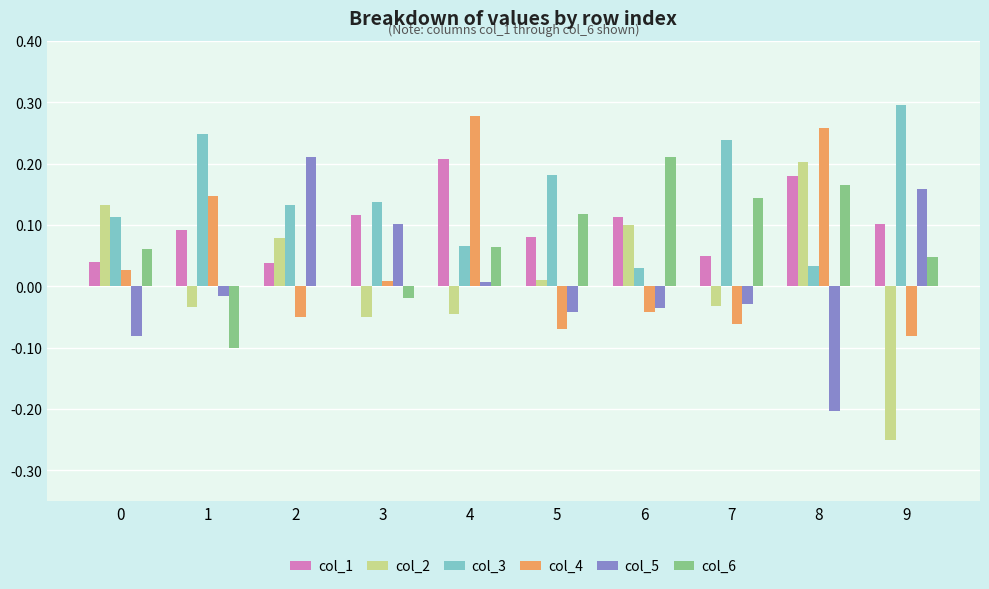

Which series has the largest total across all categories?

col_3